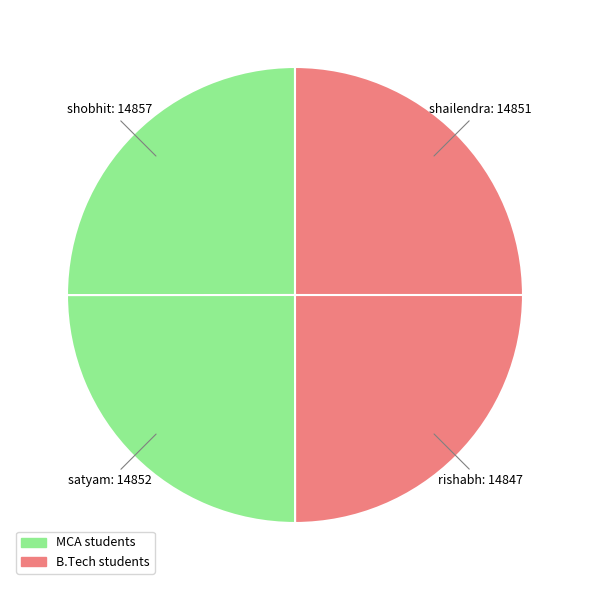

Approximately how many times larger is the value at rishabh compared to satyam?

1.0